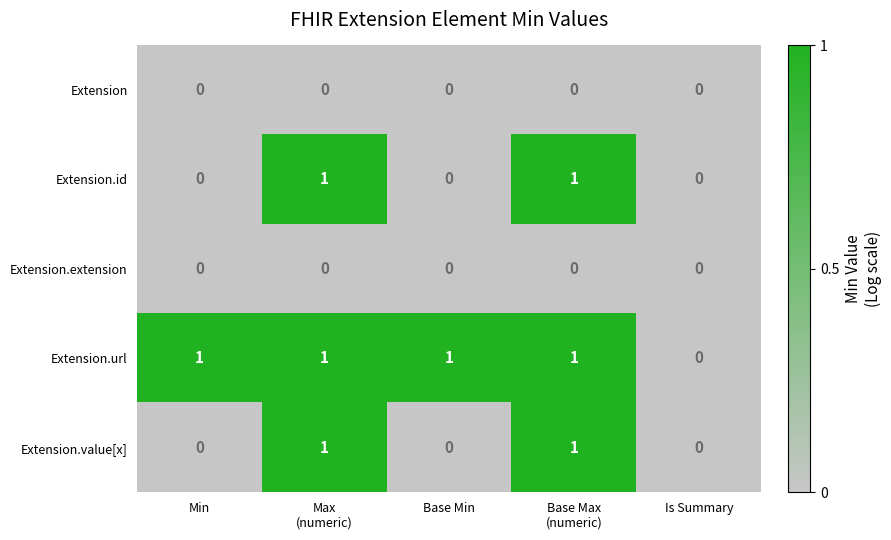

Which series has the largest total across all categories?

Extension.url